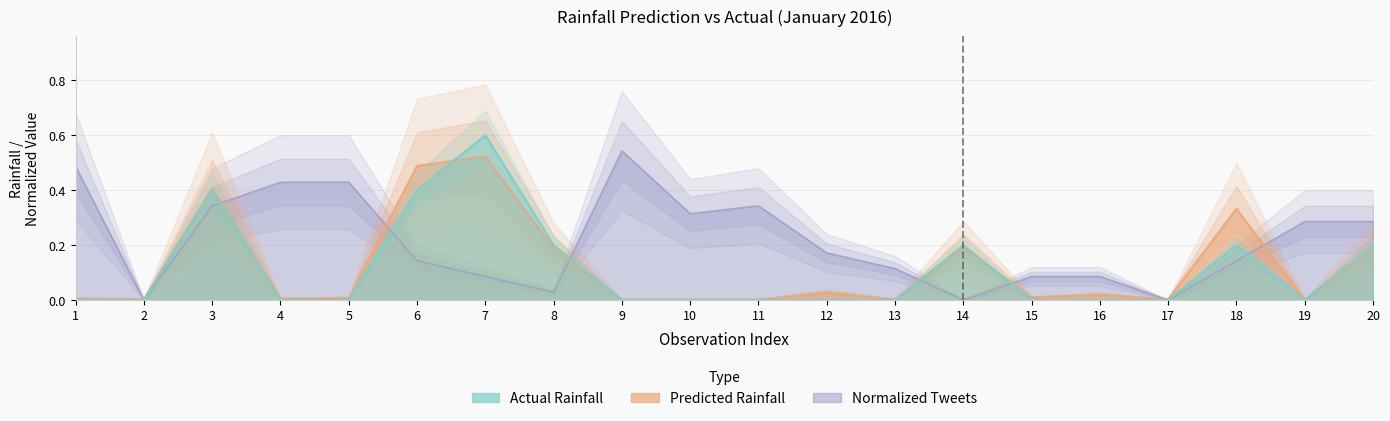

Reading left to right, extract all data points from this chart.

Predicted next batch rainfall (mm/30min): 1=0.0	2=0.0	3=0.4	4=0.0	5=0.0	6=0.5	7=0.5	8=0.2	9=0.0	10=0.0	11=0.0	12=0.0	13=0.0	14=0.2	15=0.0	16=0.0	17=0.0	18=0.3	19=0.0	20=0.2
rainfall (mm/30min): 1=0.0	2=0.0	3=0.4	4=0.0	5=0.0	6=0.4	7=0.6	8=0.2	9=0.0	10=0.0	11=0.0	12=0.0	13=0.0	14=0.2	15=0.0	16=0.0	17=0.0	18=0.2	19=0.0	20=0.2
Normalized tweets: 1=0.5	2=0.0	3=0.3	4=0.4	5=0.4	6=0.1	7=0.1	8=0.0	9=0.5	10=0.3	11=0.3	12=0.2	13=0.1	14=0.0	15=0.1	16=0.1	17=0.0	18=0.1	19=0.3	20=0.3